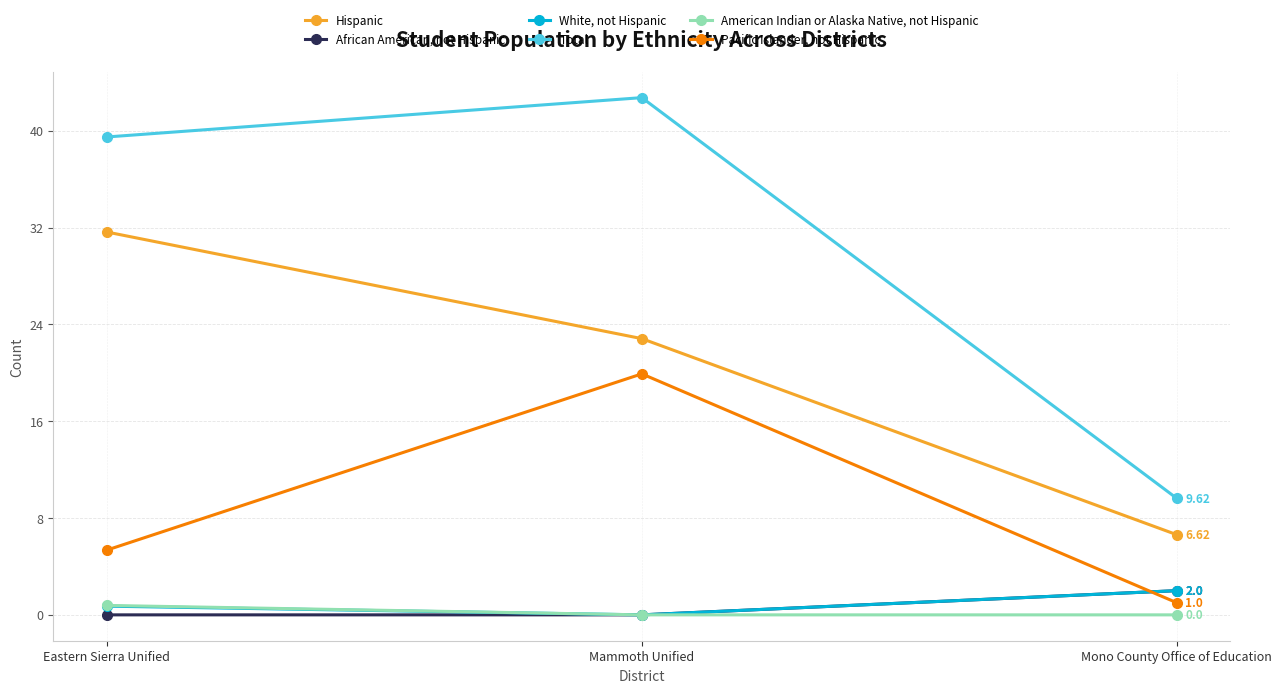

What is the difference between the highest and lowest values at Mammoth Unified?

42.7